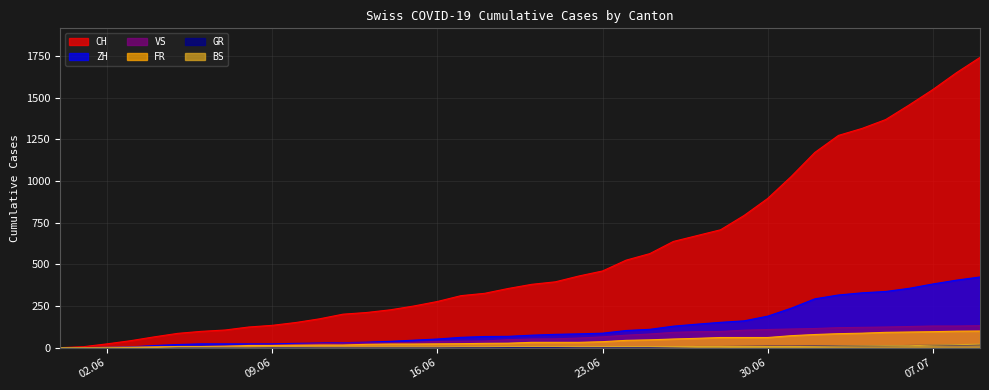

How many values in ZH are above zero?

38